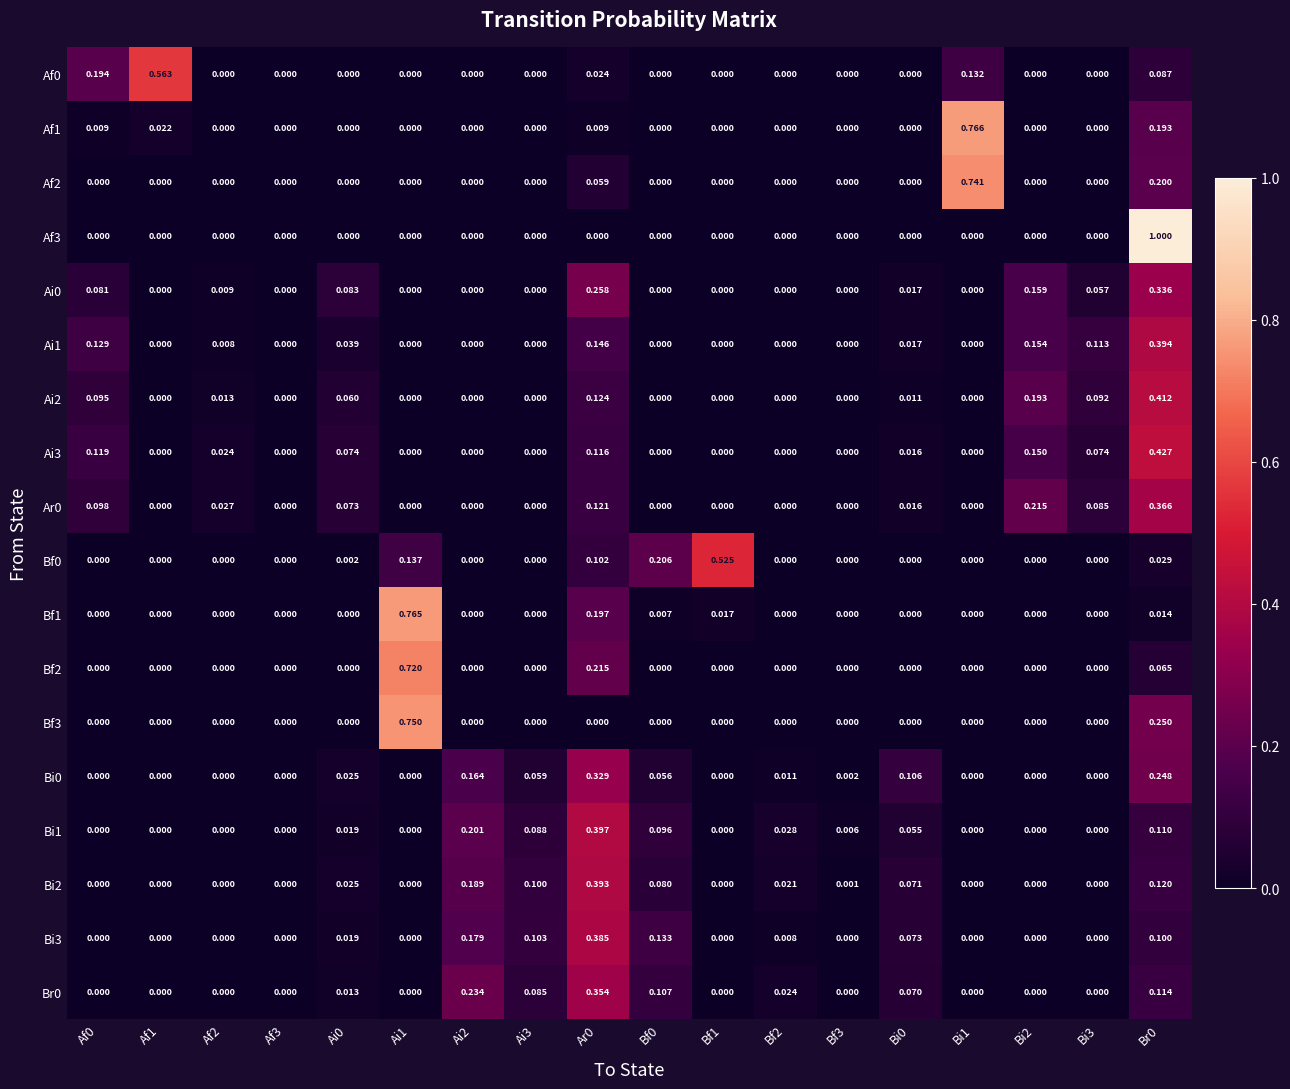

At which category does the chart reach its peak across all series?

Br0